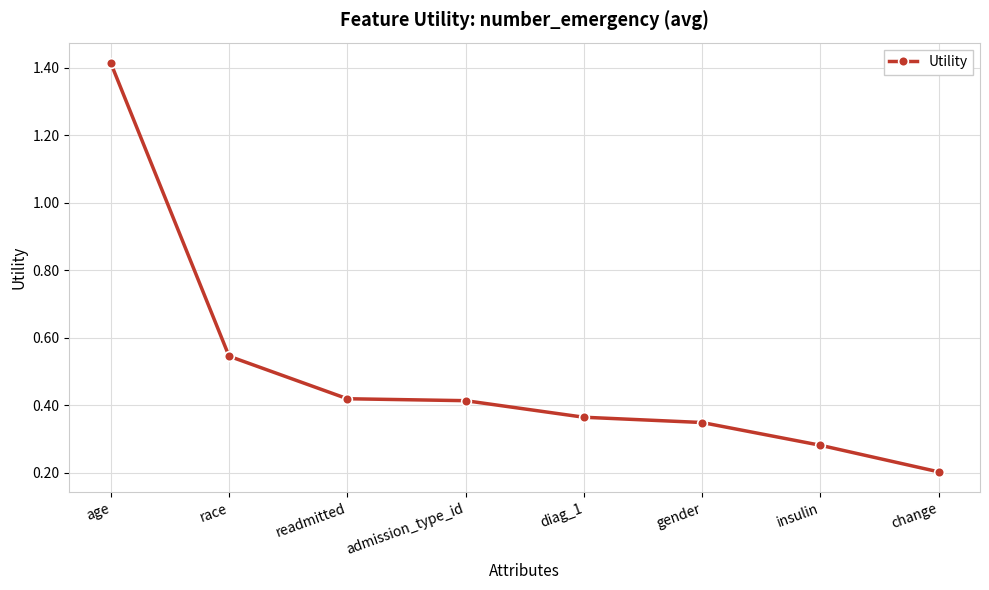

How many distinct data groups are displayed?

1